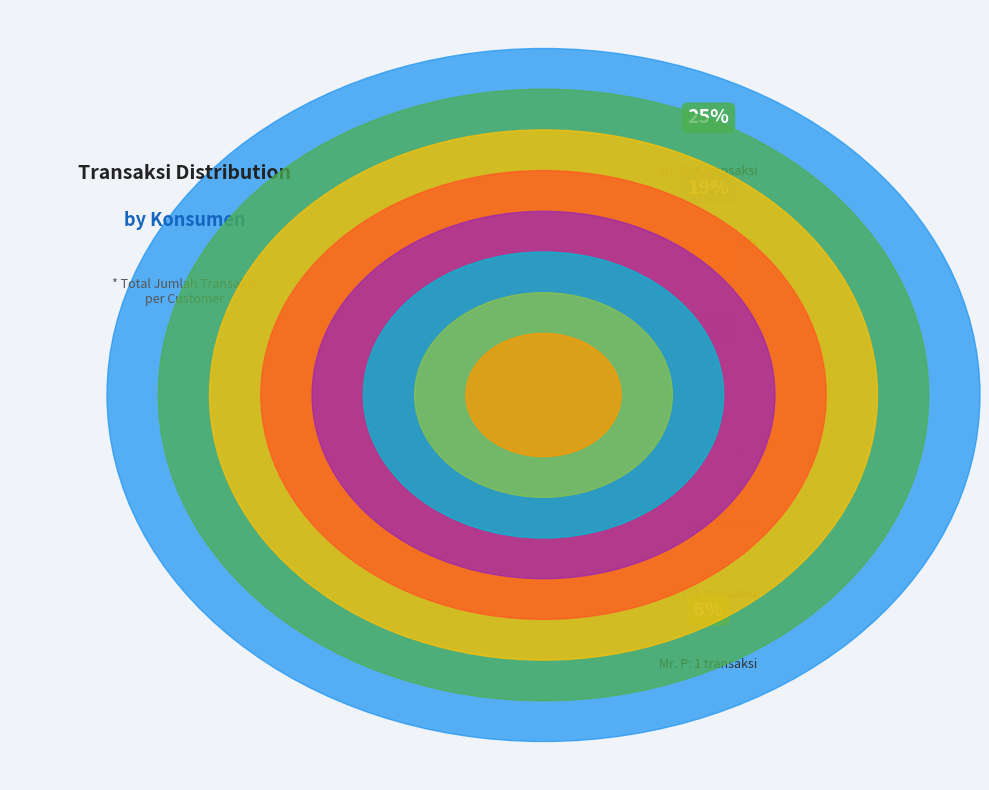

What is the largest slice in the pie chart?

Mr. B